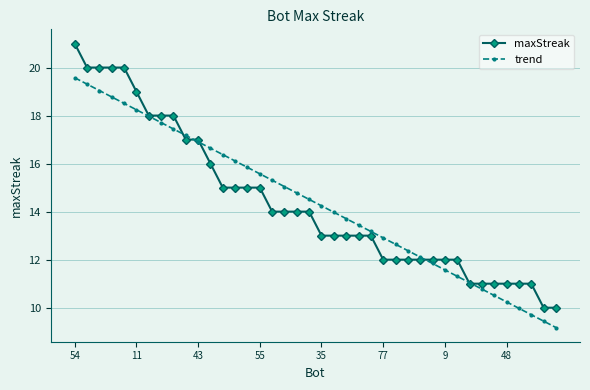

Which series has the largest range (max minus min)?

maxStreak